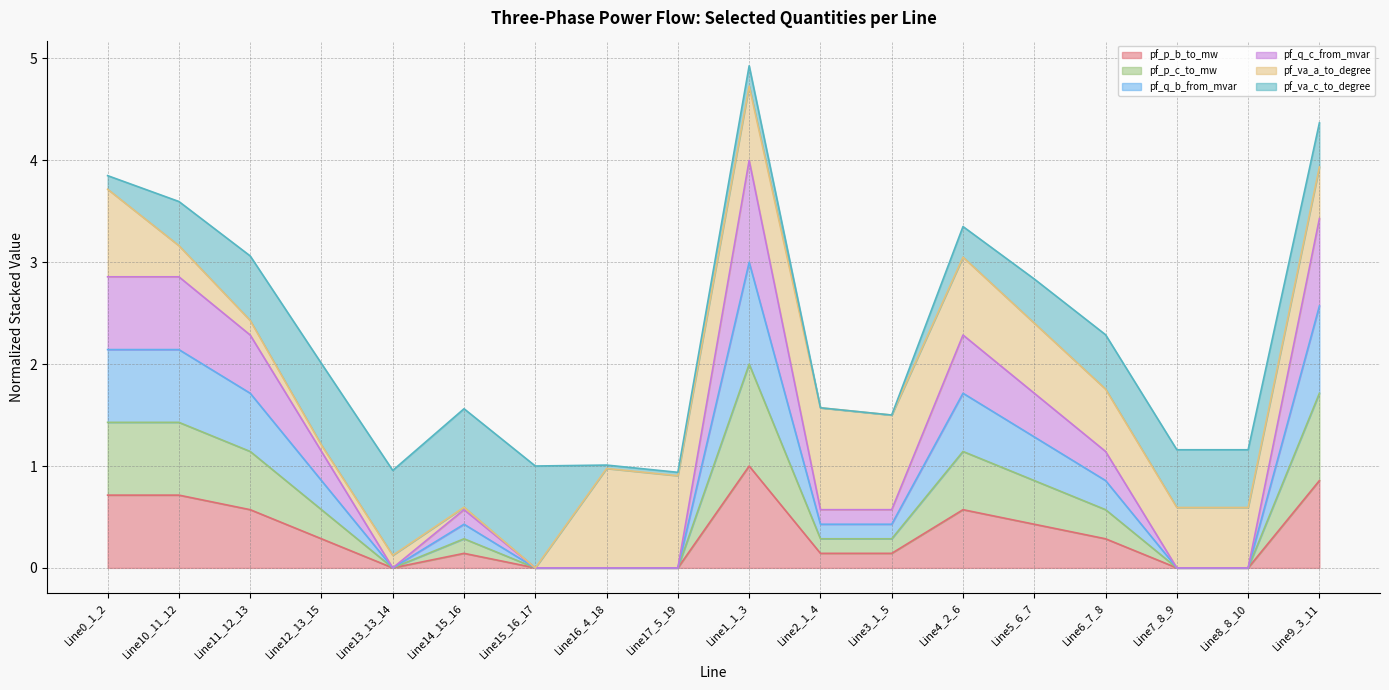

True or false: pf_q_b_from_mvar and pf_p_c_to_mw cross at least once.

False